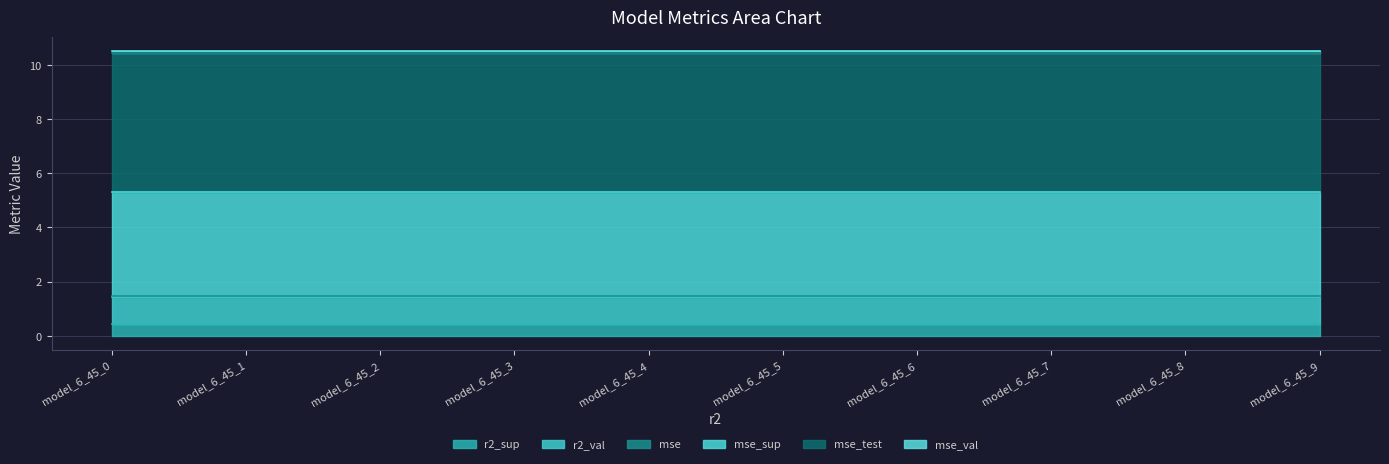

Reading left to right, extract all data points from this chart.

r2_sup: 0.4	0.4	0.4	0.4	0.4	0.4	0.4	0.4	0.4	0.4
r2_val: 1.0	1.0	1.0	1.0	1.0	1.0	1.0	1.0	1.0	1.0
mse: 0.1	0.1	0.1	0.1	0.1	0.1	0.1	0.1	0.1	0.1
mse_sup: 3.8	3.8	3.8	3.8	3.8	3.8	3.8	3.8	3.8	3.8
mse_test: 5.1	5.1	5.1	5.1	5.1	5.1	5.1	5.1	5.1	5.1
mse_val: 0.1	0.1	0.1	0.1	0.1	0.1	0.1	0.1	0.1	0.1